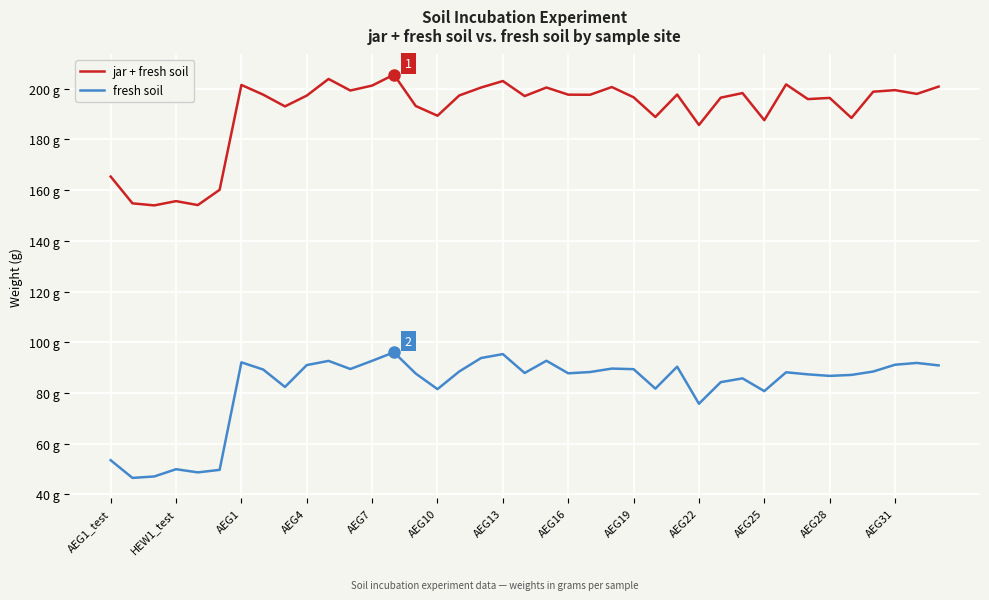

Does the chart have visible grid lines?

Yes